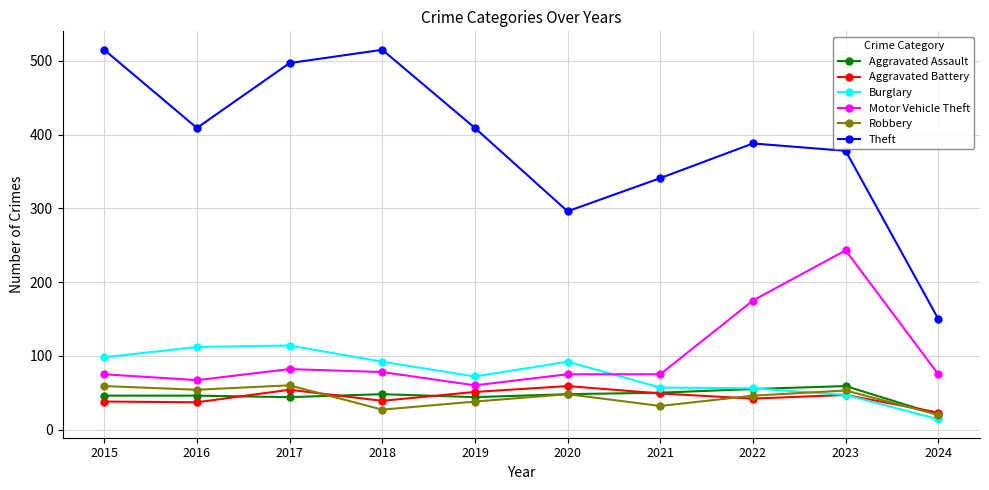

Between 2019 and 2024, which series saw the biggest shift?

Theft